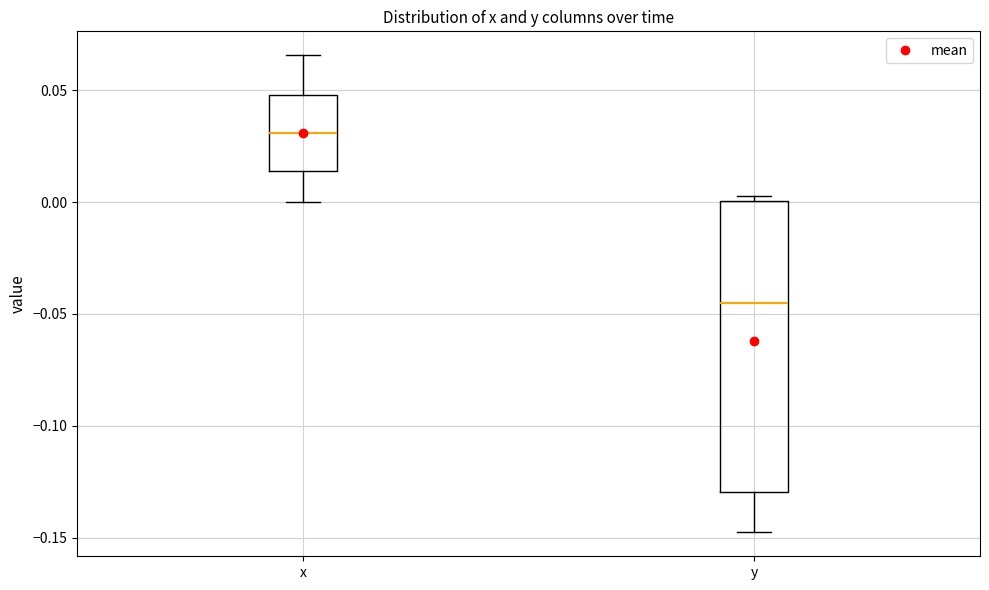

Where is the lower edge of the box for y on the y-axis? The values are not printed on the chart, so give them approximately, as read against the axis.

-0.130